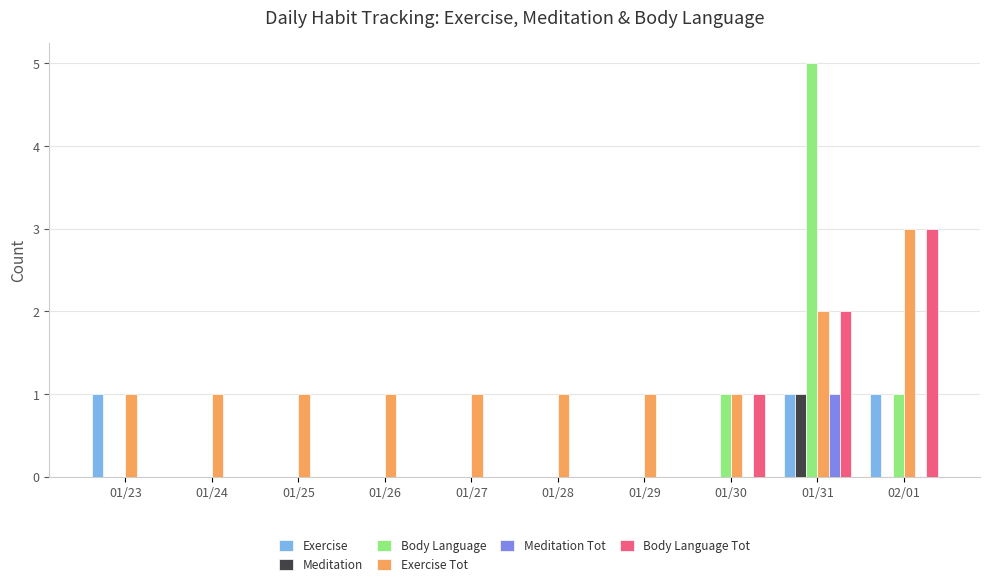

Reading left to right, list all the values displayed in this chart.

Exercise: 1	0	0	0	0	0	0	0	1	1
Meditation: 0	0	0	0	0	0	0	0	1	0
Body Language: 0	0	0	0	0	0	0	1	5	1
Exercise Tot: 1	1	1	1	1	1	1	1	2	3
Meditation Tot: 0	0	0	0	0	0	0	0	1	0
Body Language Tot: 0	0	0	0	0	0	0	1	2	3